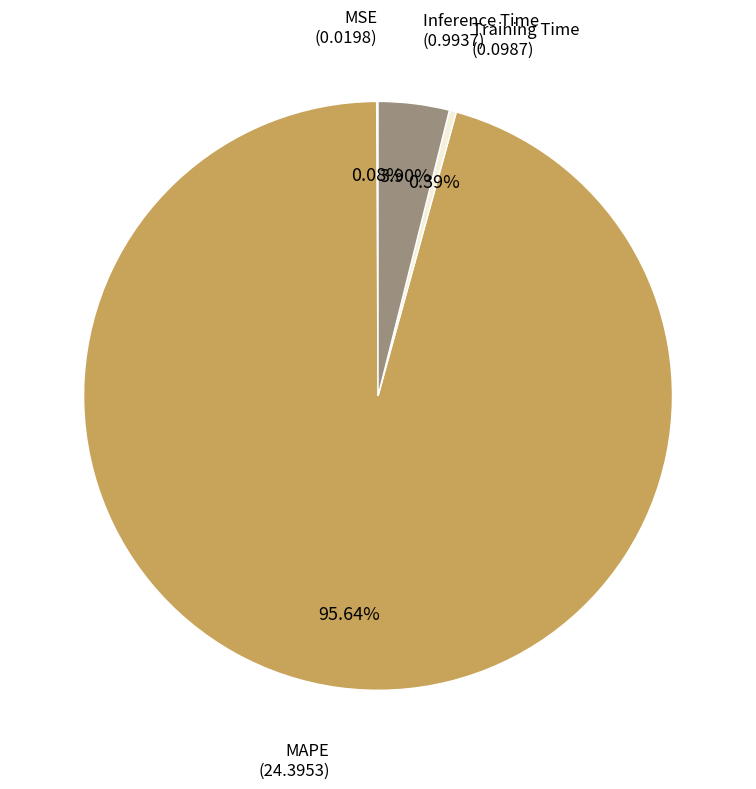

Is there a majority slice in this chart?

Yes